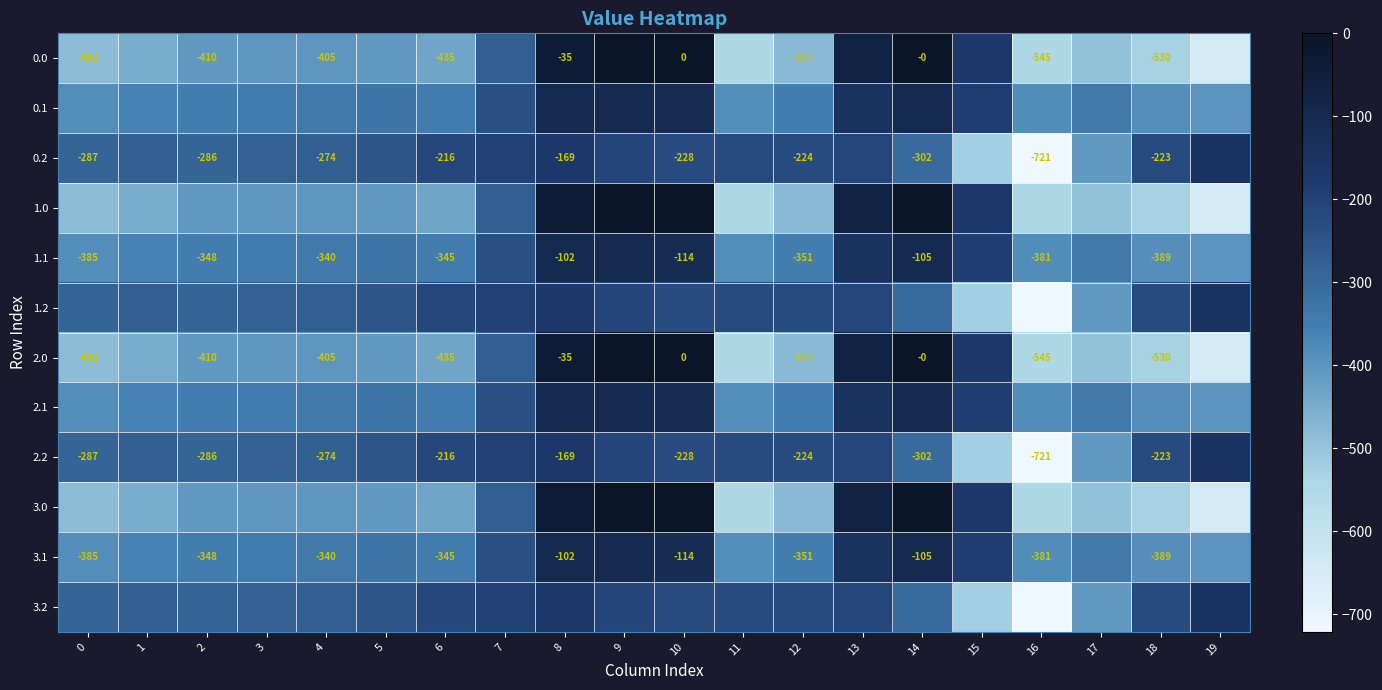

Is the value of 2.2 at 1 greater than the value of 1.1 at 14?

No